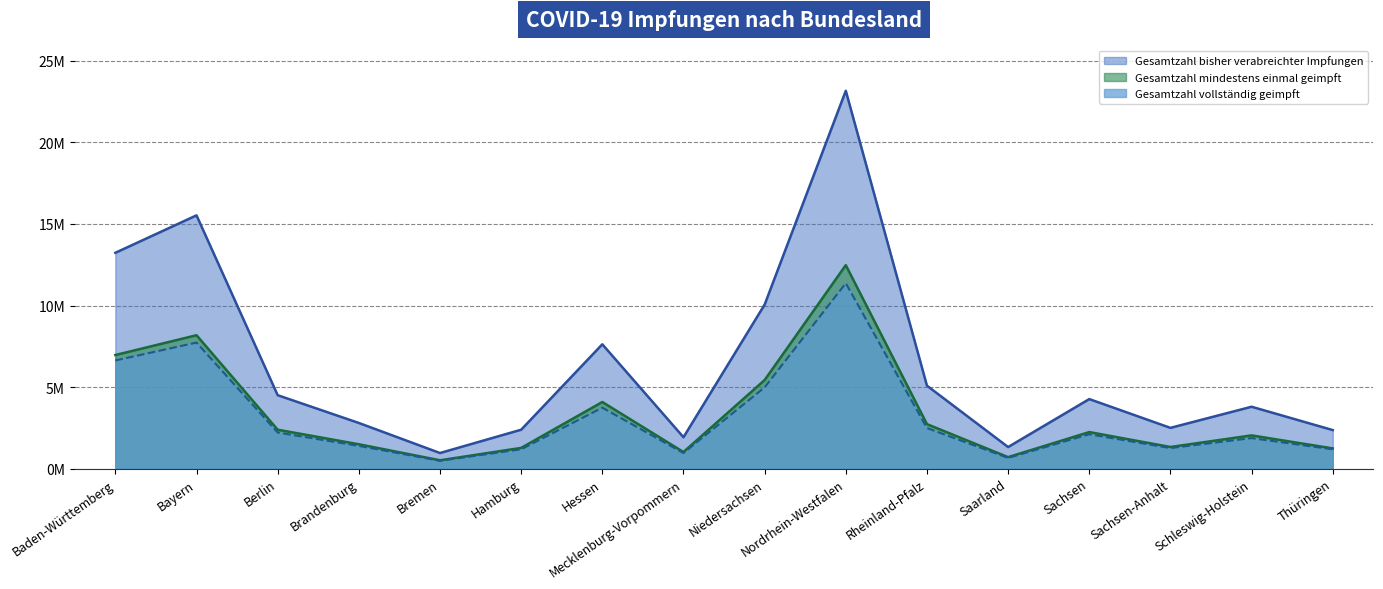

What is the label of the 16th point from the left?

Thüringen